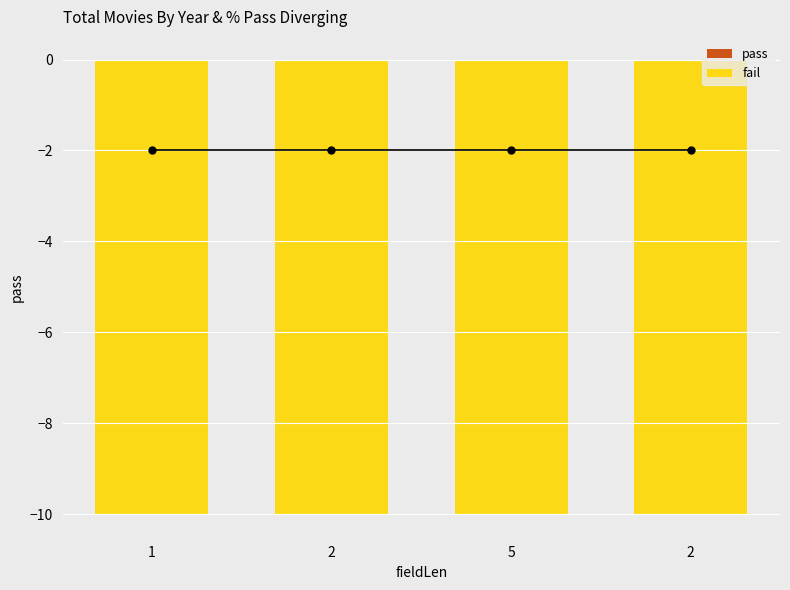

What are all the series names shown in the legend?

pass, fail